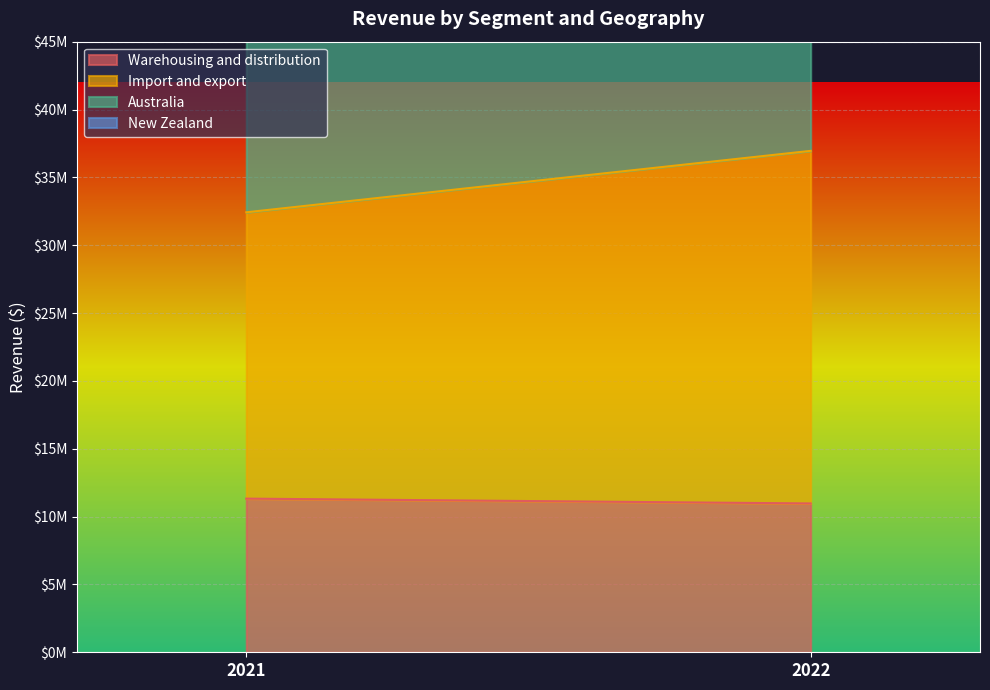

Reading left to right, transcribe all the data shown in this chart.

Warehousing and distribution: 11323672	10967896
Import and export: 21101473	25984959
Australia: 29854505	34320591
New Zealand: 2570640	2632264